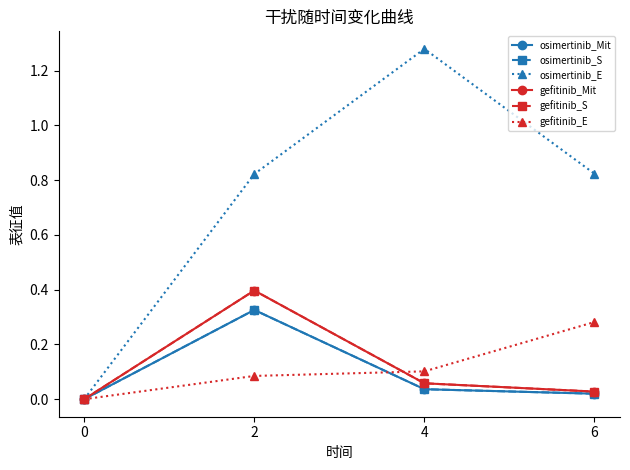

Is this an area chart (filled region under the line)?

No